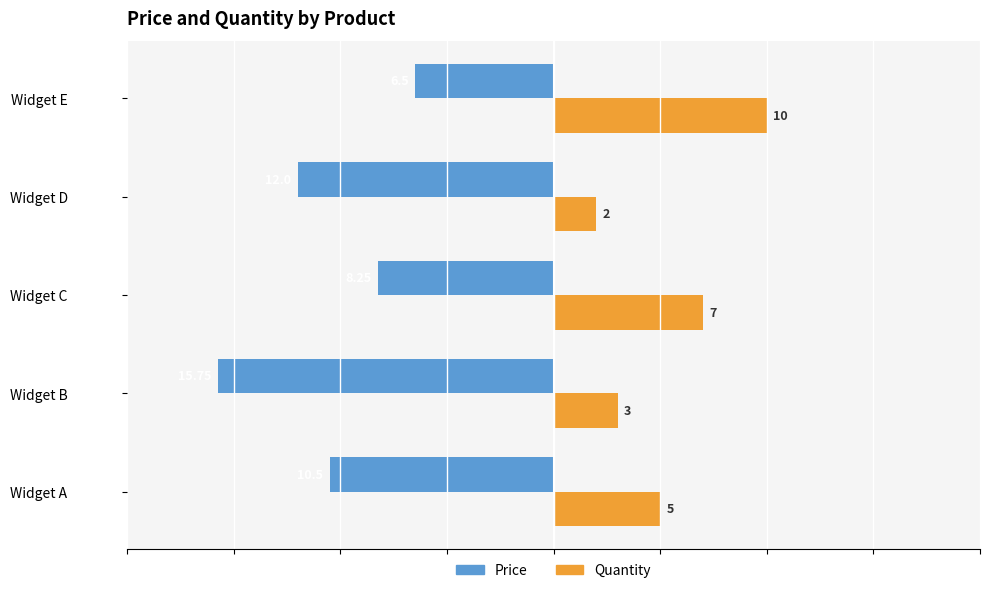

Which category has the lowest value across all series?

Widget B